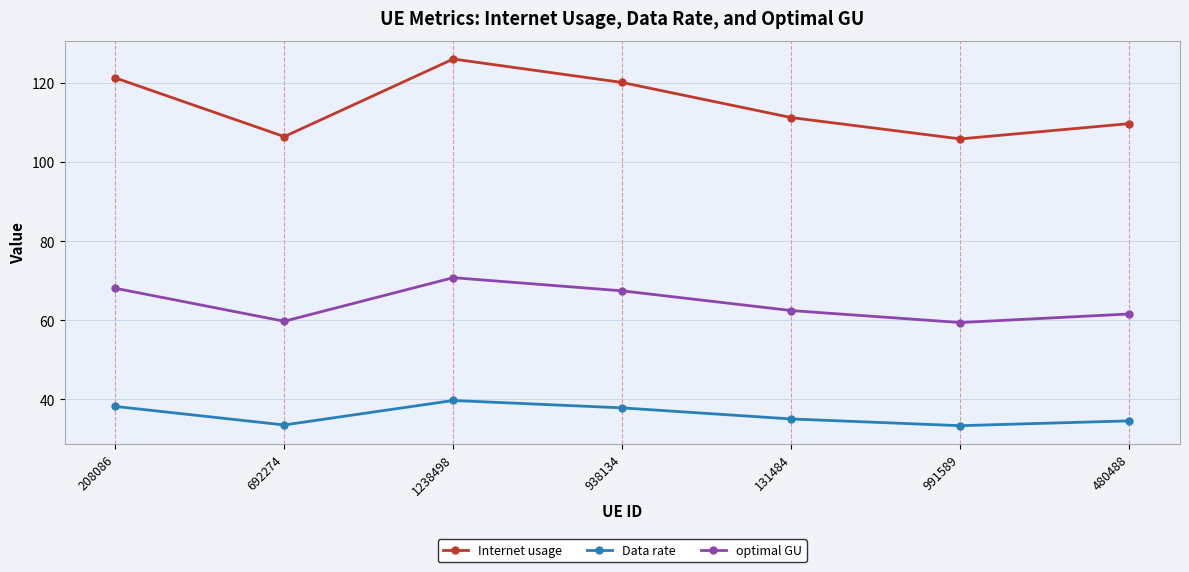

Read the optimal GU value at 938134.

67.4